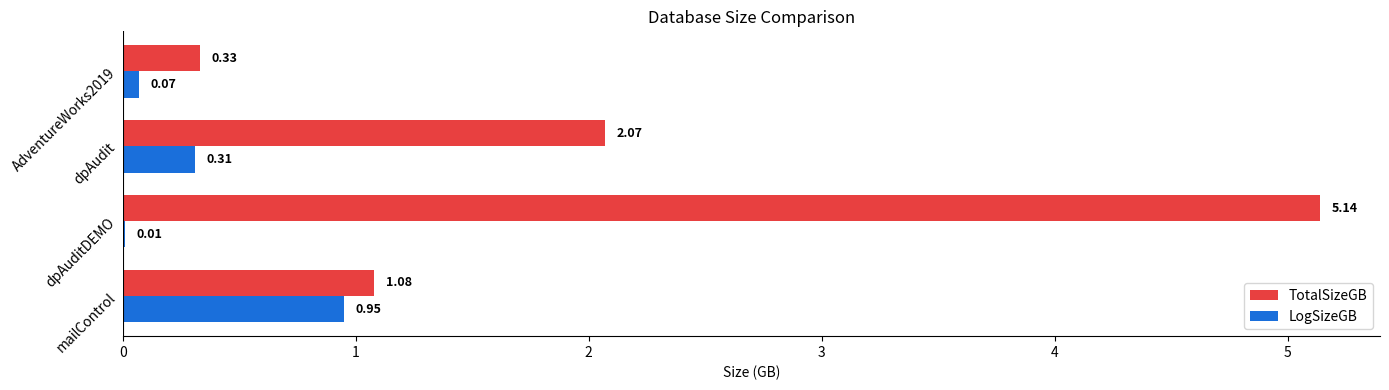

Which series has the largest total across all categories?

TotalSizeGB